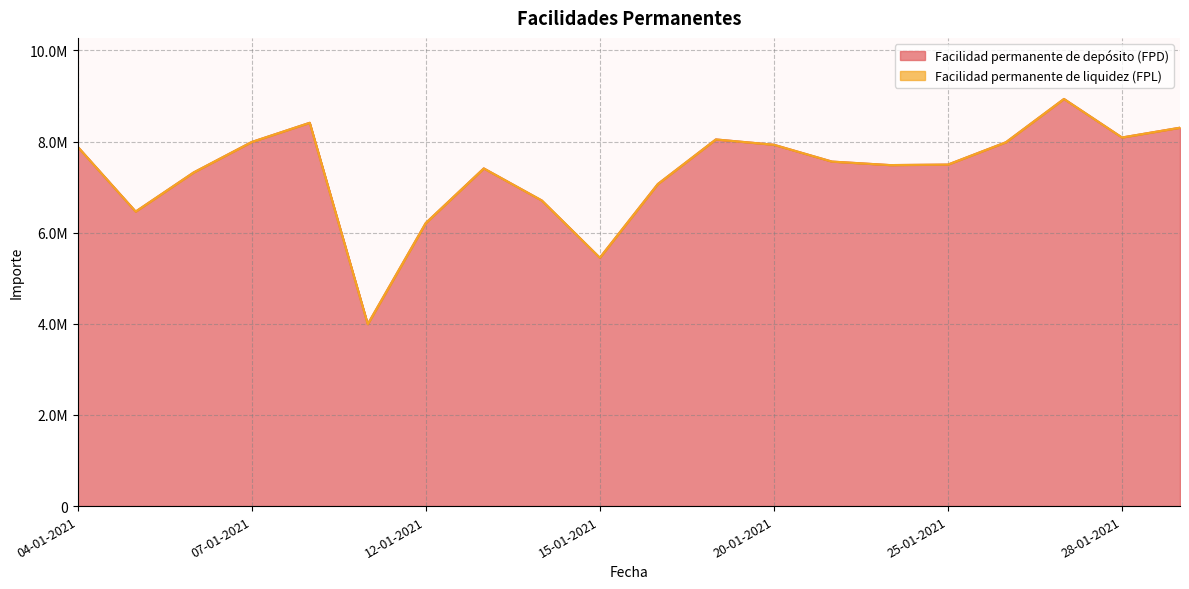

What is the label of the 4th point from the left?

07-01-2021